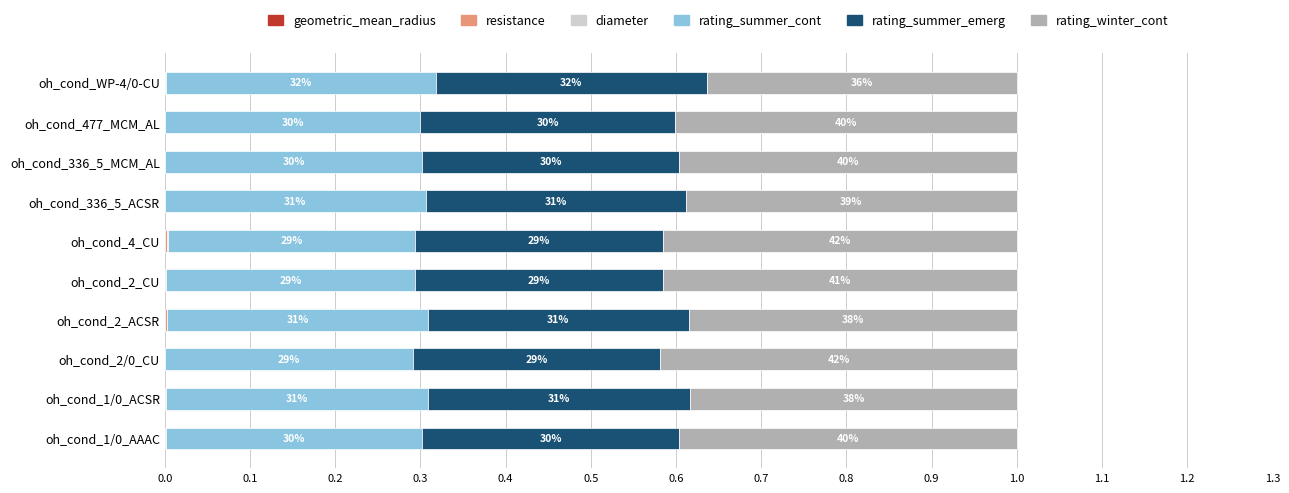

Which series has the widest spread of values?

rating_winter_cont